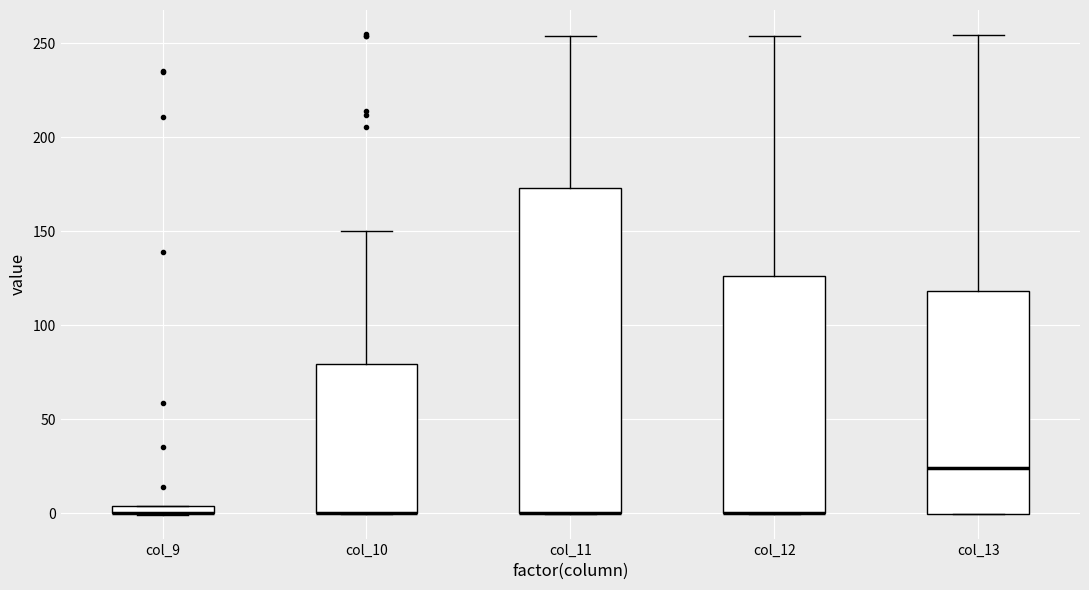

Which box is the tallest, from its lower edge to its upper edge?

col_11